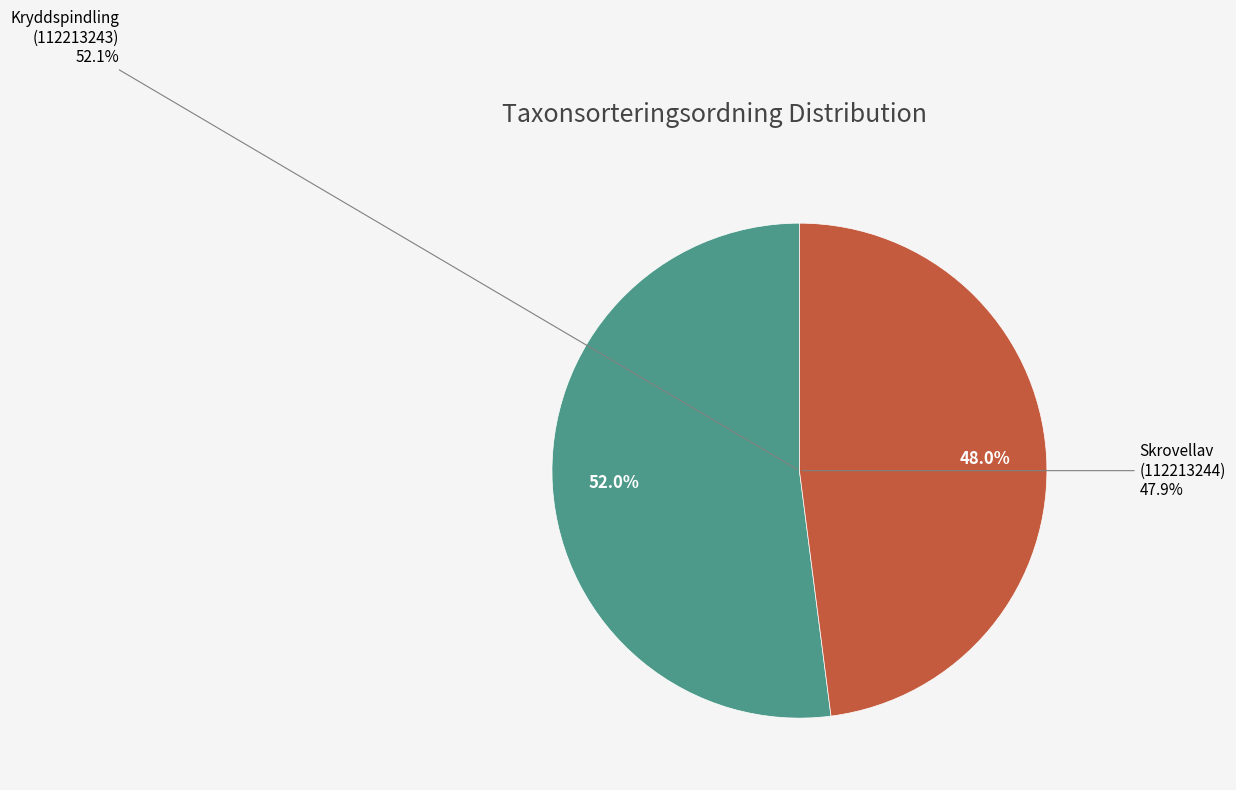

What percentage do Kryddspindling (112213243) and Skrovellav (112213244) together represent?

100.0%